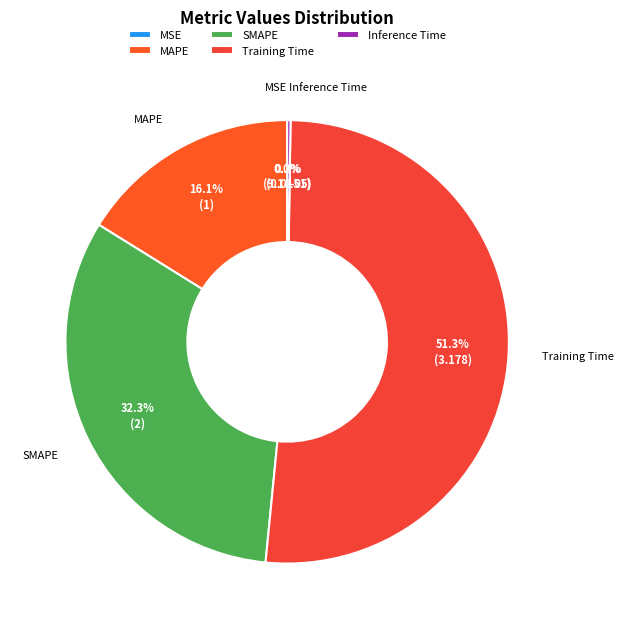

Which slice is the largest?

Training Time